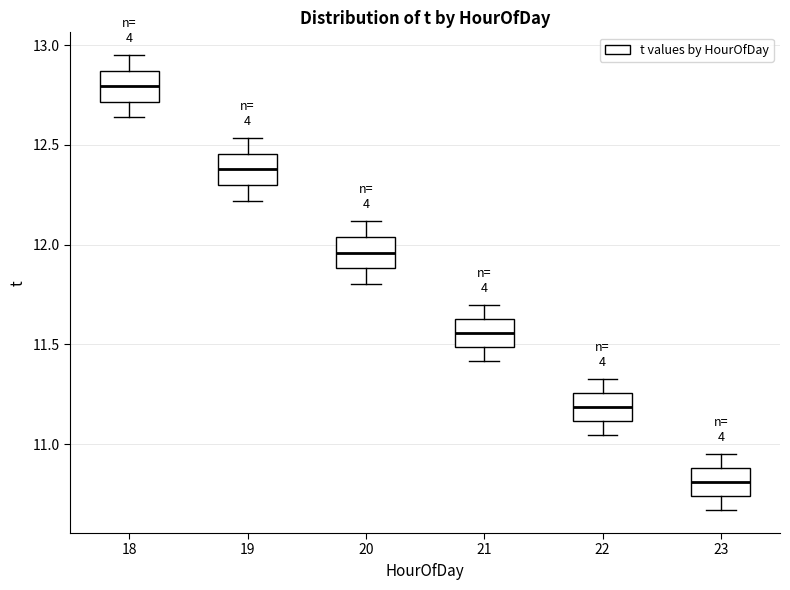

Reading left to right, read every box against the y-axis: the position of its median line, the range the box covers, and the ends of its whiskers. The values are not printed on the chart, so give them approximately, as read against the axis.

18: median 12.80, box 12.70 to 12.85, whiskers 12.65 to 12.95
19: median 12.40, box 12.30 to 12.45, whiskers 12.20 to 12.55
20: median 11.95, box 11.90 to 12.05, whiskers 11.80 to 12.10
21: median 11.55, box 11.50 to 11.65, whiskers 11.40 to 11.70
22: median 11.20, box 11.10 to 11.25, whiskers 11.05 to 11.35
23: median 10.80, box 10.75 to 10.90, whiskers 10.65 to 10.95